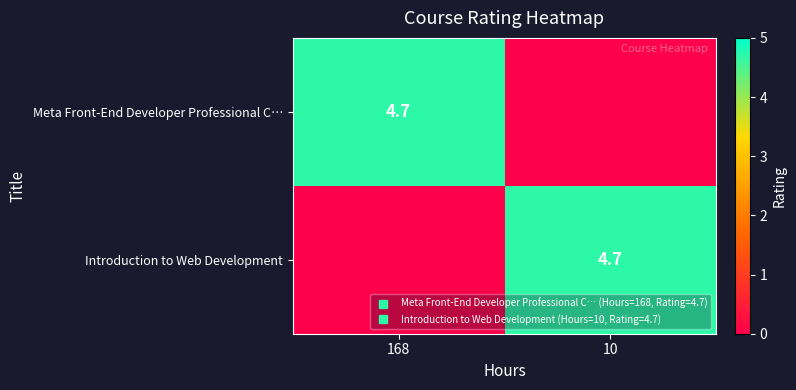

Where does the Meta Front-End Developer Professional C… series first go above 4?

168